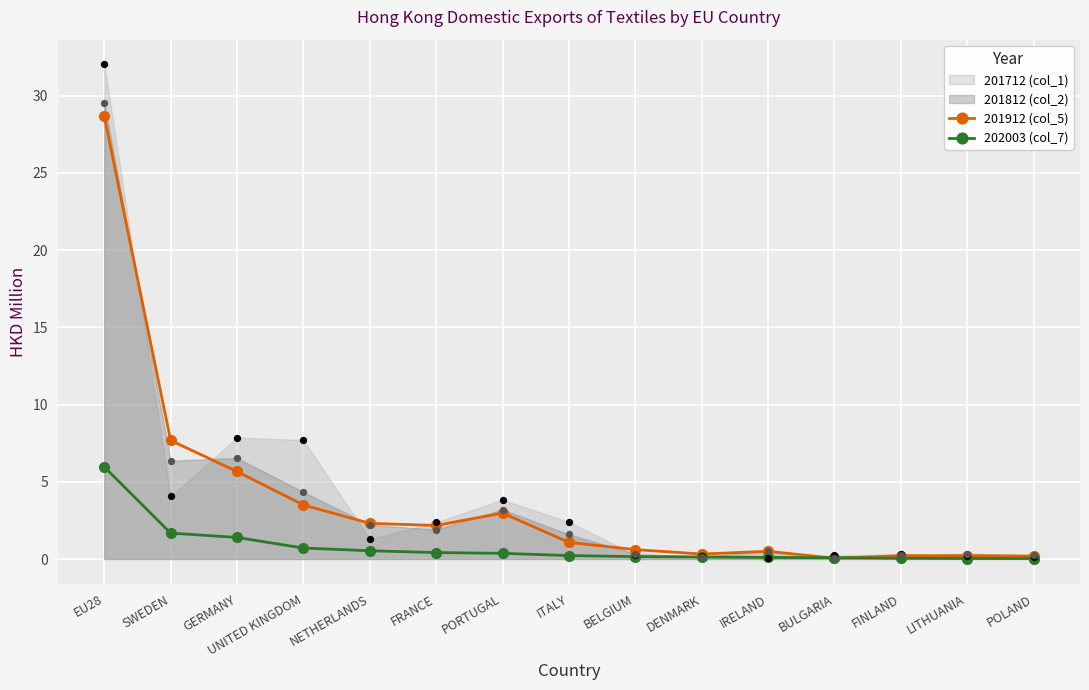

Which series has the largest total across all categories?

201912 (col_5)